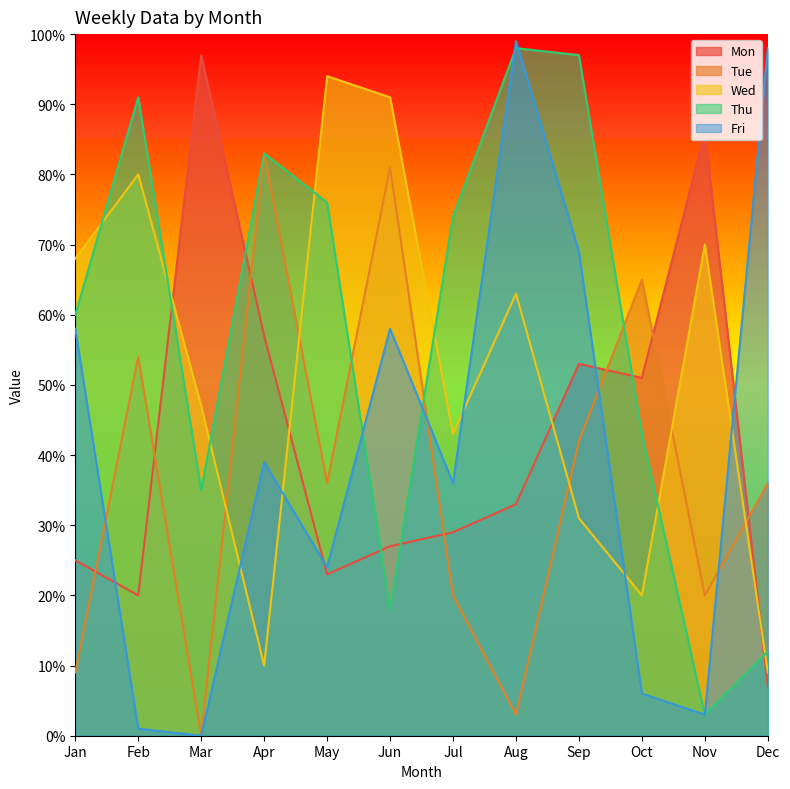

What are all the series names shown in the legend?

Mon, Tue, Wed, Thu, Fri